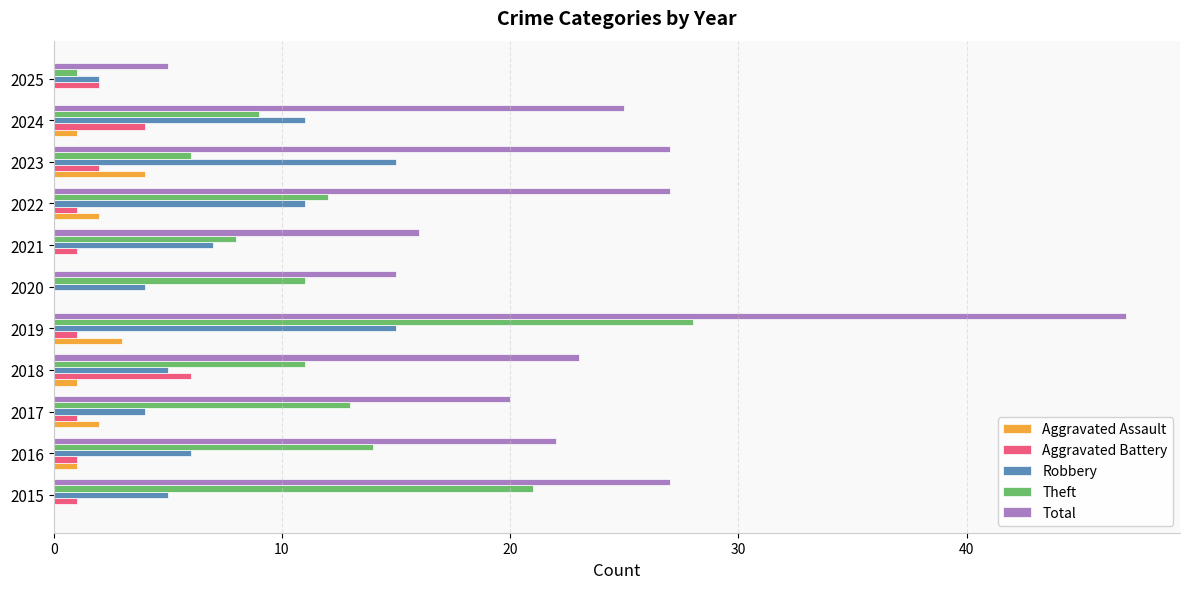

Which series has the largest range (max minus min)?

Total